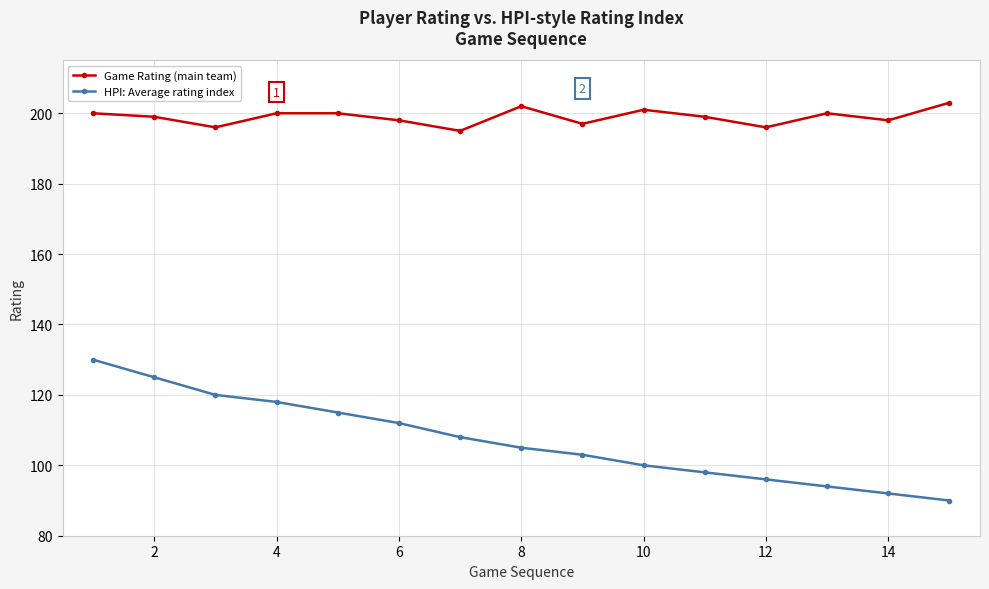

What is the greatest value displayed?

203